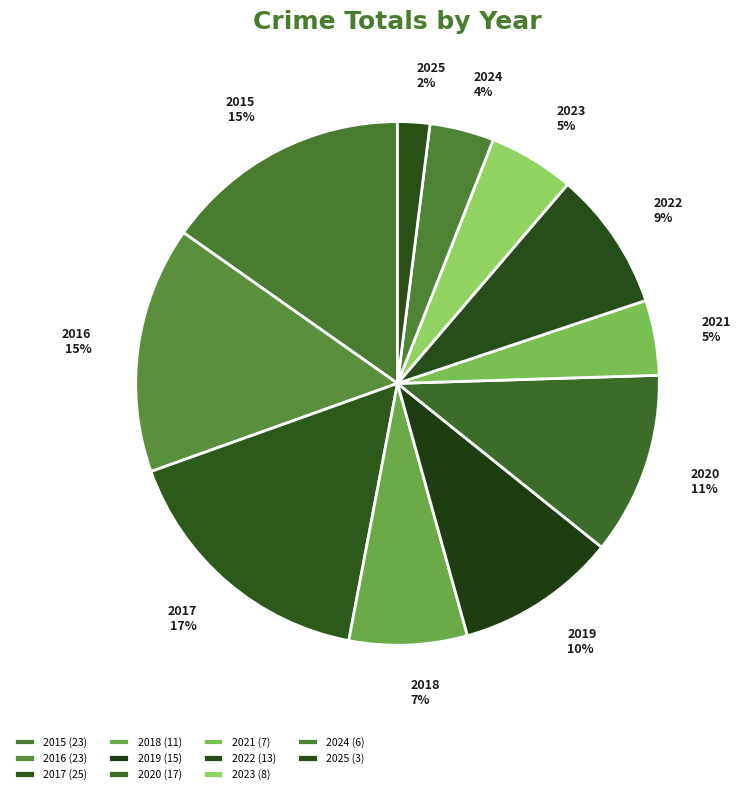

Do 2023 and 2024 together represent more than half of the pie?

No